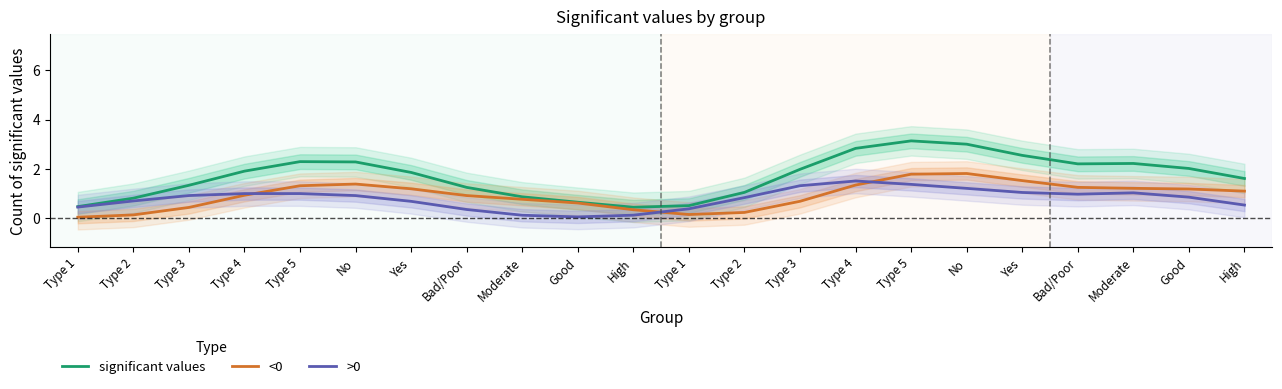

Rank the series by their maximum value, from highest to lowest.

significant values, <0, >0